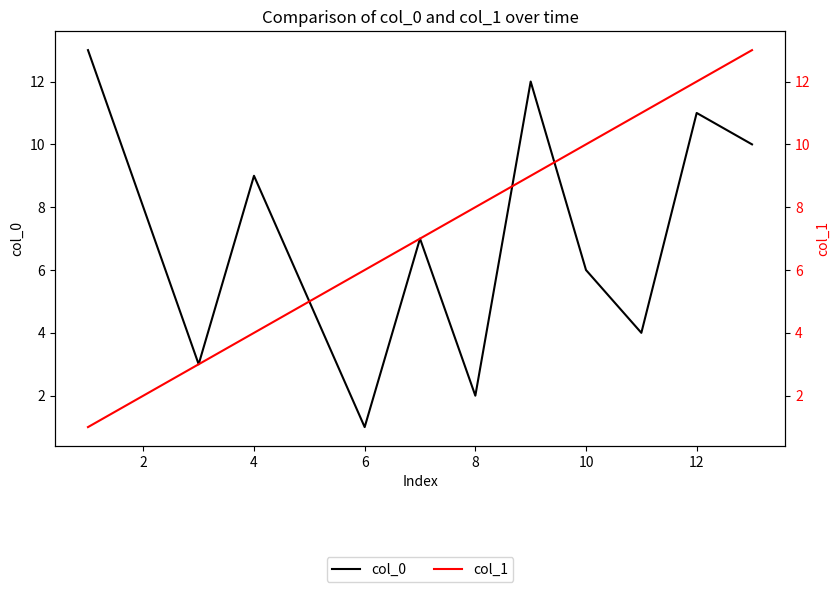

What is the minimum value shown in the chart?

1